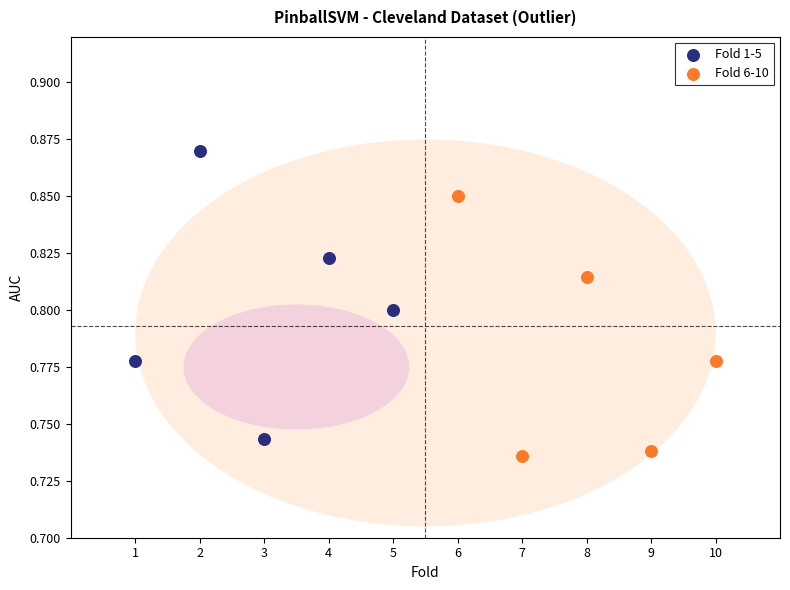

Which series reaches the minimum Y coordinate?

Fold 6-10